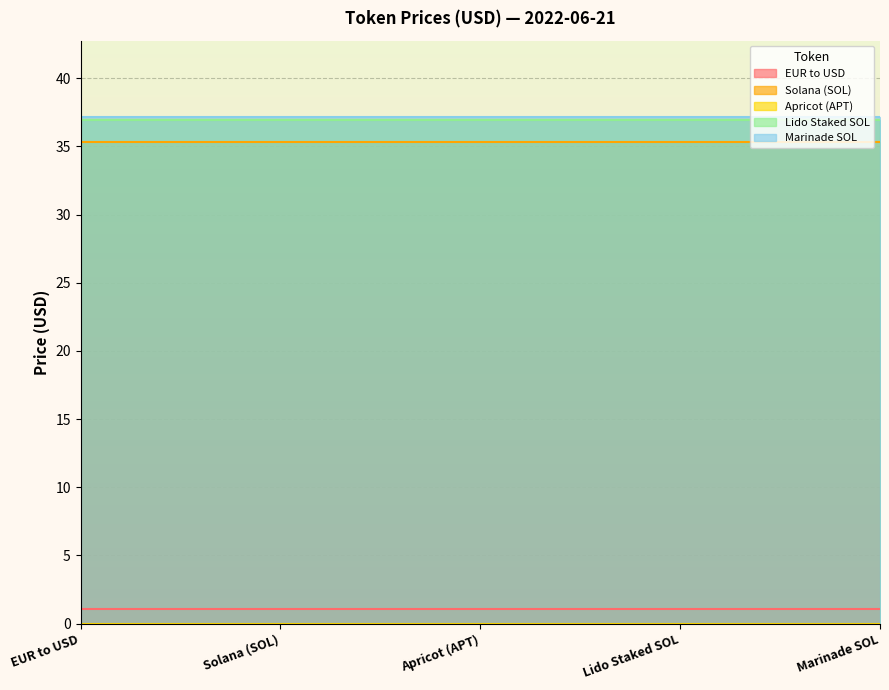

Does the chart have visible grid lines?

Yes